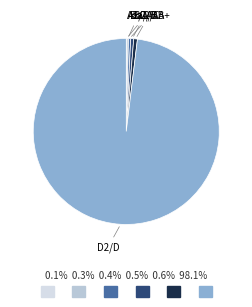

What is the smallest slice in the pie chart?

Aaa/AAA